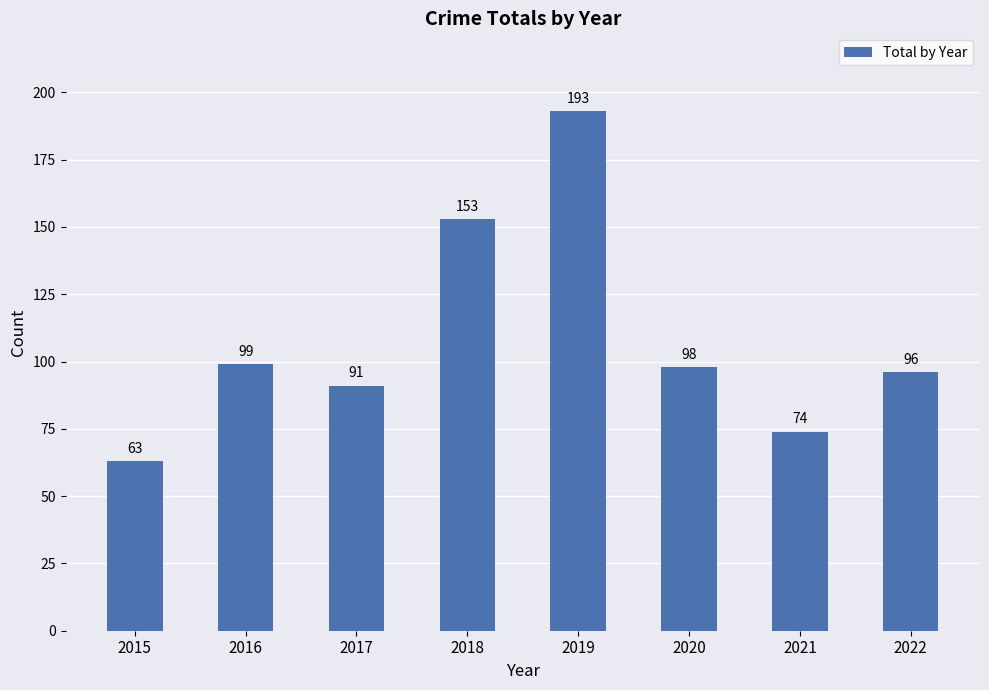

Between 2019 and 2018, which is larger?

2019